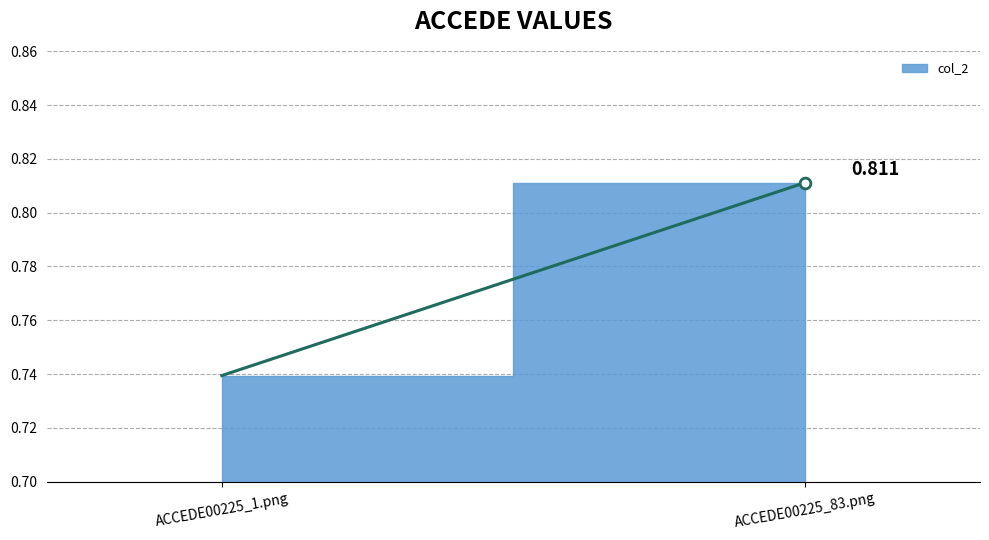

Which has a higher value, ACCEDE00225_83.png or ACCEDE00225_1.png?

ACCEDE00225_83.png